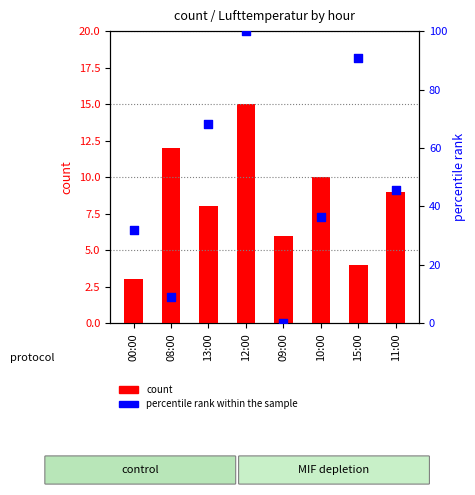

At how many categories does at least one series exceed 61?

3